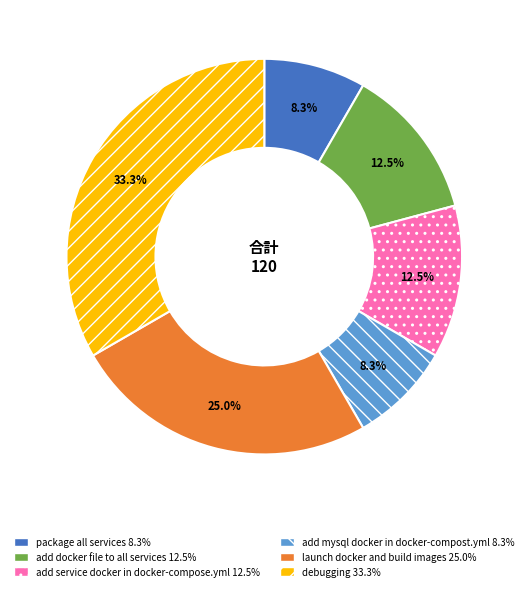

Which category has the biggest portion of the pie?

debugging